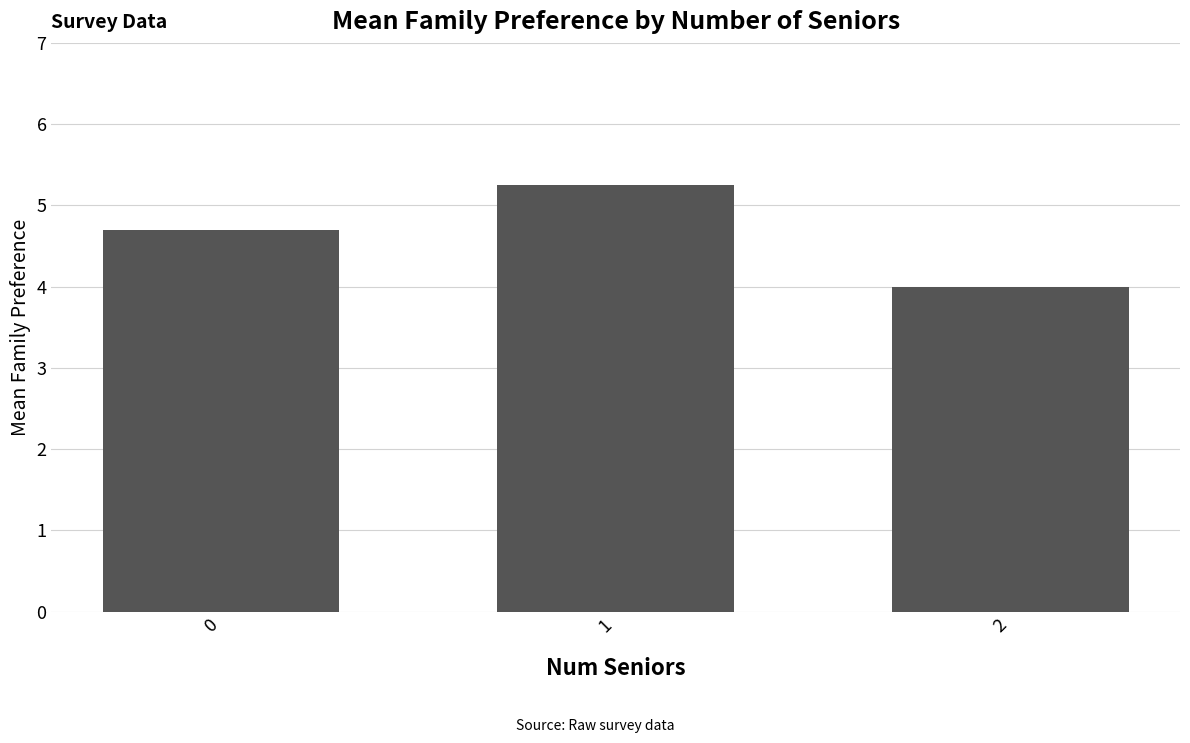

List the labels in order of value, smallest first.

2, 0, 1